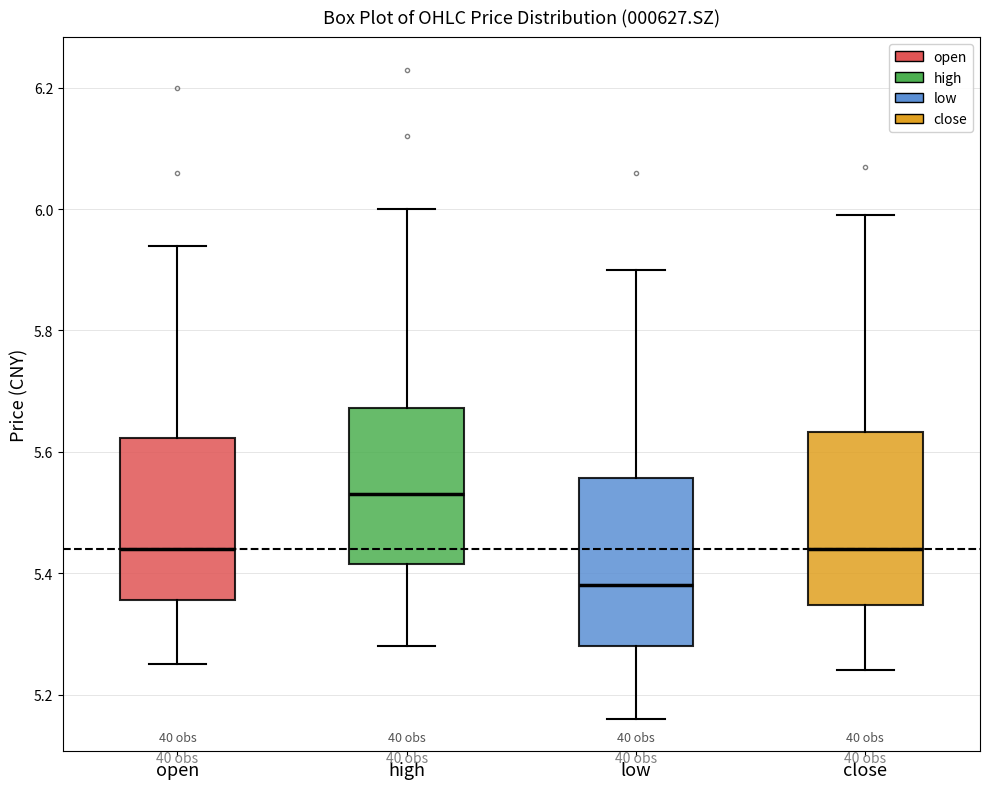

Reading left to right, transcribe this box plot: for each box, give where its median line is, the range the box spans, and where its two whiskers end, as read against the y-axis. The values are not printed on the chart, so give them approximately, as read against the axis.

open: median 5.44, box 5.36 to 5.62, whiskers 5.26 to 5.94
high: median 5.54, box 5.42 to 5.68, whiskers 5.28 to 6.00
low: median 5.38, box 5.28 to 5.56, whiskers 5.16 to 5.90
close: median 5.44, box 5.34 to 5.64, whiskers 5.24 to 6.00